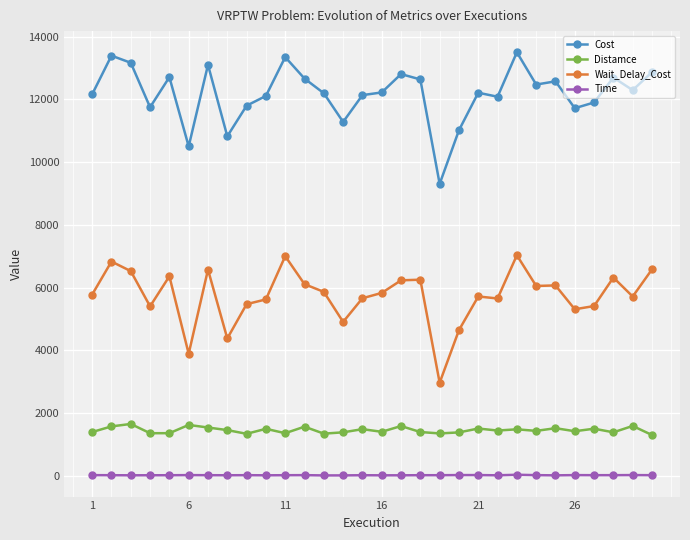

What is the value of the Time point at the 10th from the left?

8.3